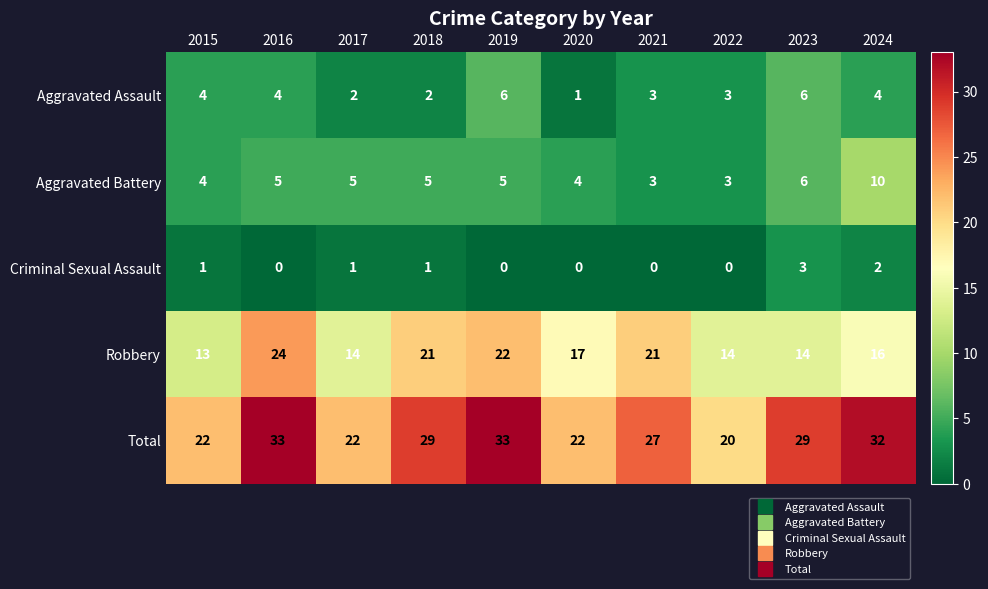

The value of Total at 2017 is 15. True or false?

False